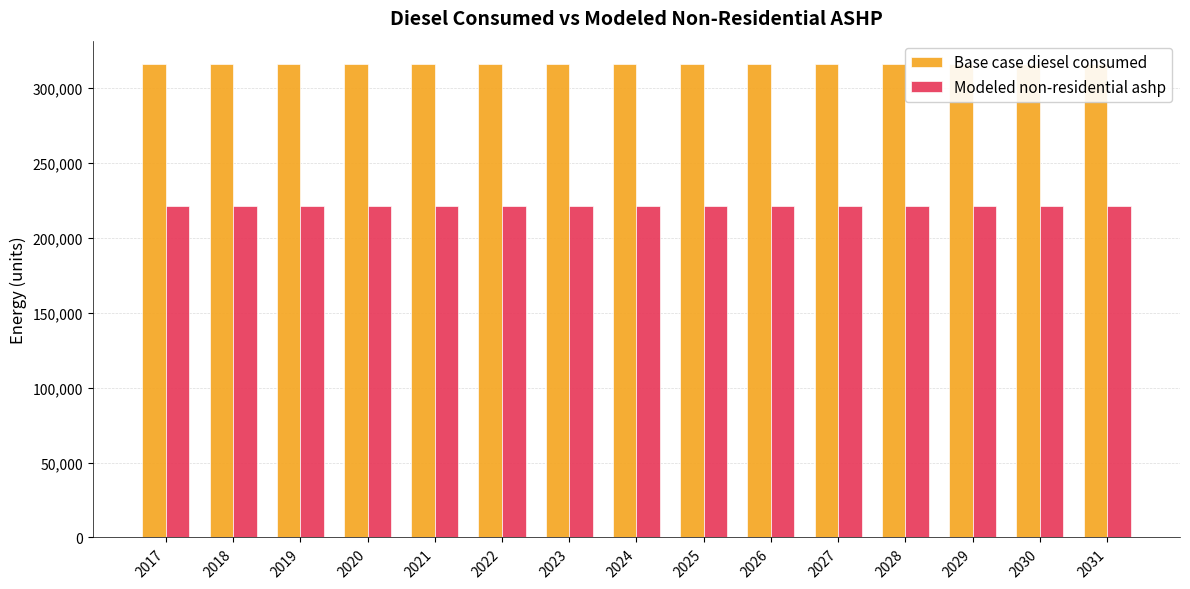

Rank the series by their maximum value, from highest to lowest.

Base case diesel consumed, Modeled non-residential ashp